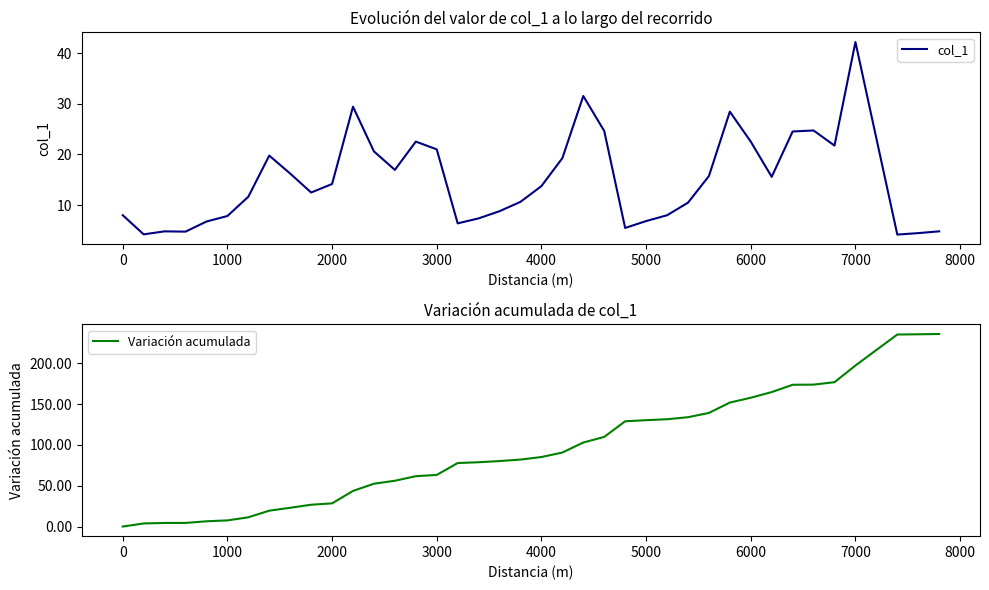

What is the difference between the maximum and minimum values in the Variación acumulada series?

236.0